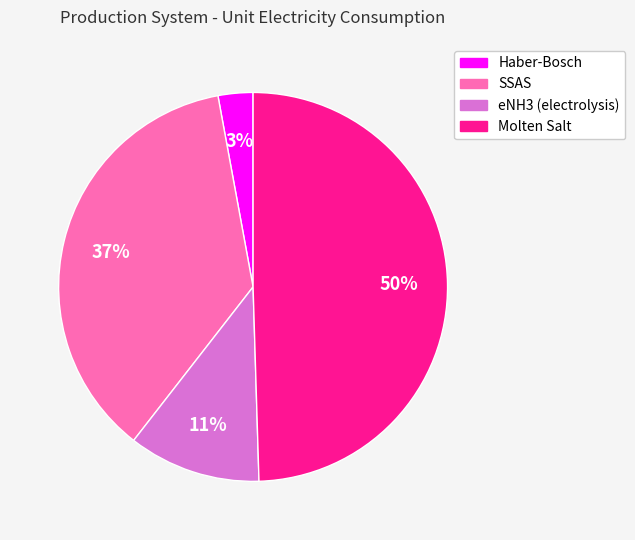

To the nearest percent, what is the difference between the largest and smallest slice percentages?

47%